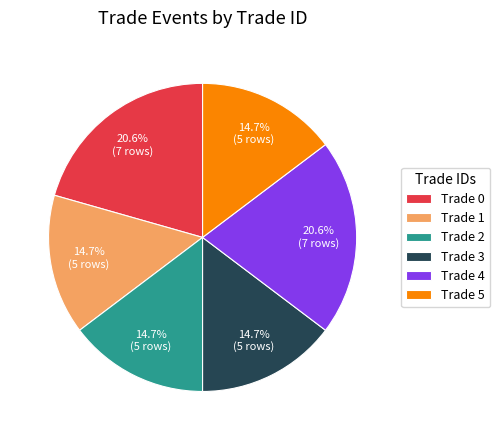

Is there any slice that represents more than half of the pie?

No